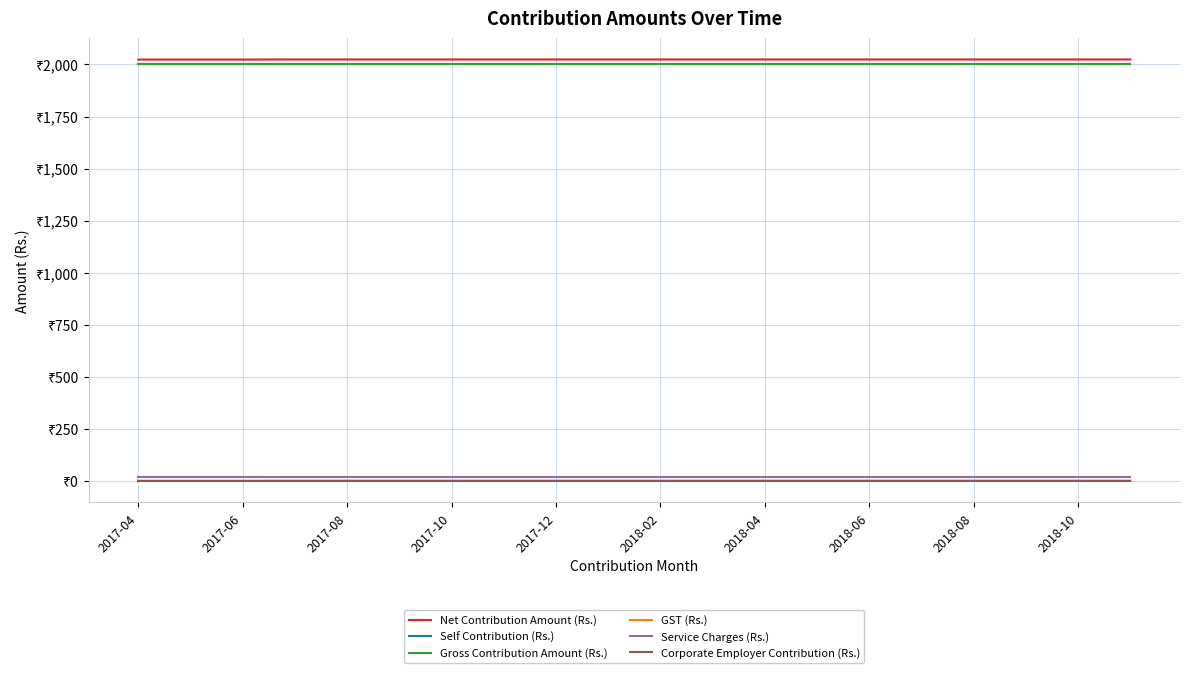

Reading left to right, what are all the values shown in this chart?

Net Contribution Amount (Rs.): 2023.0	2023.0	2023.0	2023.6	2023.6	2023.6	2023.6	2023.6	2023.6	2023.6	2023.6	2023.6	2023.6	2023.6	2023.6	2023.6	2023.6	2023.6	2023.6	2023.6
Self Contribution (Rs.): 2000.0	2000.0	2000.0	2000.0	2000.0	2000.0	2000.0	2000.0	2000.0	2000.0	2000.0	2000.0	2000.0	2000.0	2000.0	2000.0	2000.0	2000.0	2000.0	2000.0
Gross Contribution Amount (Rs.): 2000.0	2000.0	2000.0	2000.0	2000.0	2000.0	2000.0	2000.0	2000.0	2000.0	2000.0	2000.0	2000.0	2000.0	2000.0	2000.0	2000.0	2000.0	2000.0	2000.0
GST (Rs.): 3.0	3.0	3.0	3.6	3.6	3.6	3.6	3.6	3.6	3.6	3.6	3.6	3.6	3.6	3.6	3.6	3.6	3.6	3.6	3.6
Service Charges (Rs.): 20.0	20.0	20.0	20.0	20.0	20.0	20.0	20.0	20.0	20.0	20.0	20.0	20.0	20.0	20.0	20.0	20.0	20.0	20.0	20.0
Corporate Employer Contribution (Rs.): 0.0	0.0	0.0	0.0	0.0	0.0	0.0	0.0	0.0	0.0	0.0	0.0	0.0	0.0	0.0	0.0	0.0	0.0	0.0	0.0